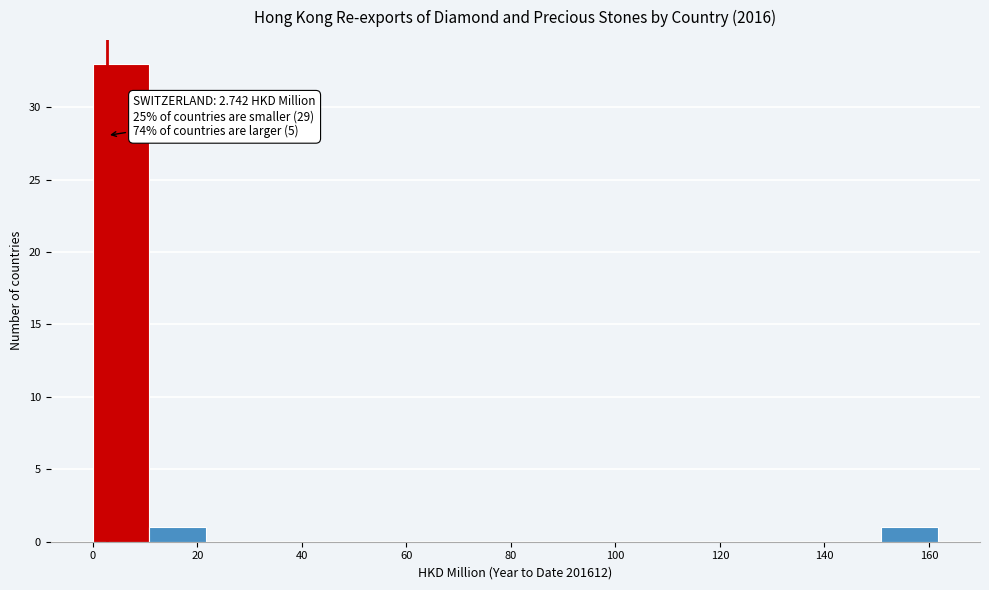

Which range on the x-axis has the tallest bar?

0 to 10